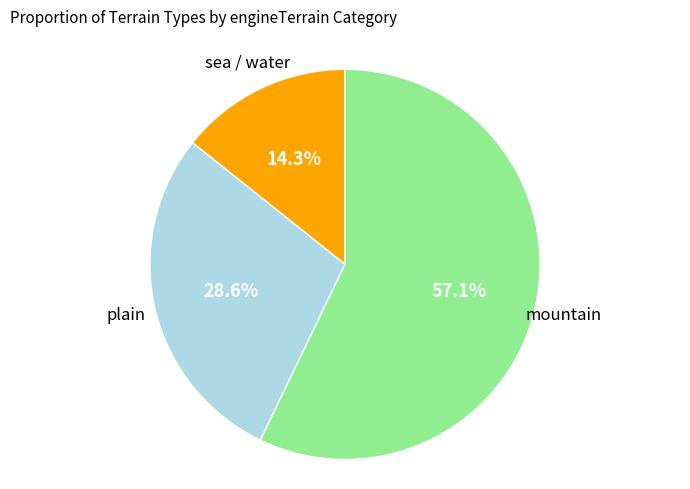

Is there any slice that represents more than half of the pie?

Yes